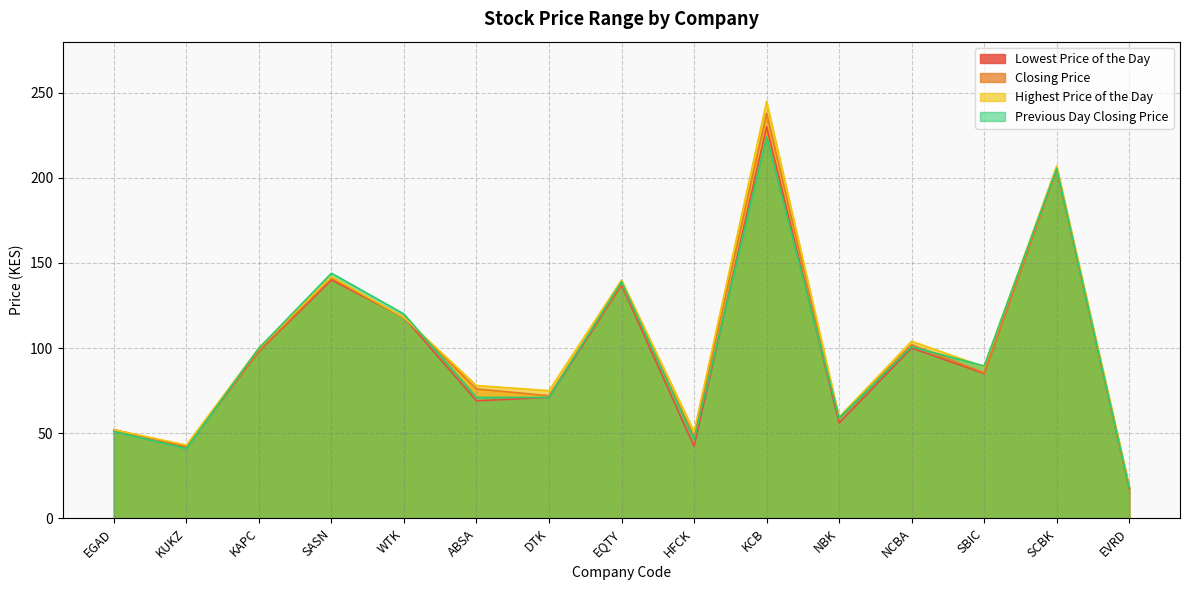

Reading right to left, list all the values displayed in this chart.

Lowest Price of the Day: EVRD=17.6	SCBK=205.0	SBIC=85.0	NCBA=100.0	NBK=56.0	KCB=230.0	HFCK=42.2	EQTY=137.0	DTK=71.0	ABSA=69.0	WTK=118.0	SASN=140.0	KAPC=98.0	KUKZ=42.0	EGAD=52.0
Closing Price: EVRD=18.1	SCBK=205.0	SBIC=85.5	NCBA=102.0	NBK=58.5	KCB=238.0	HFCK=48.0	EQTY=138.0	DTK=72.0	ABSA=76.0	WTK=118.0	SASN=141.0	KAPC=98.5	KUKZ=42.2	EGAD=52.0
Highest Price of the Day: EVRD=19.2	SCBK=207.0	SBIC=89.0	NCBA=104.0	NBK=59.5	KCB=245.0	HFCK=51.0	EQTY=140.0	DTK=75.0	ABSA=78.0	WTK=118.0	SASN=142.0	KAPC=100.0	KUKZ=43.0	EGAD=52.0
Previous Day Closing Price: EVRD=18.1	SCBK=205.5	SBIC=89.5	NCBA=100.8	NBK=59.0	KCB=224.0	HFCK=46.2	EQTY=139.0	DTK=71.0	ABSA=71.0	WTK=120.0	SASN=144.0	KAPC=100.0	KUKZ=41.0	EGAD=51.0